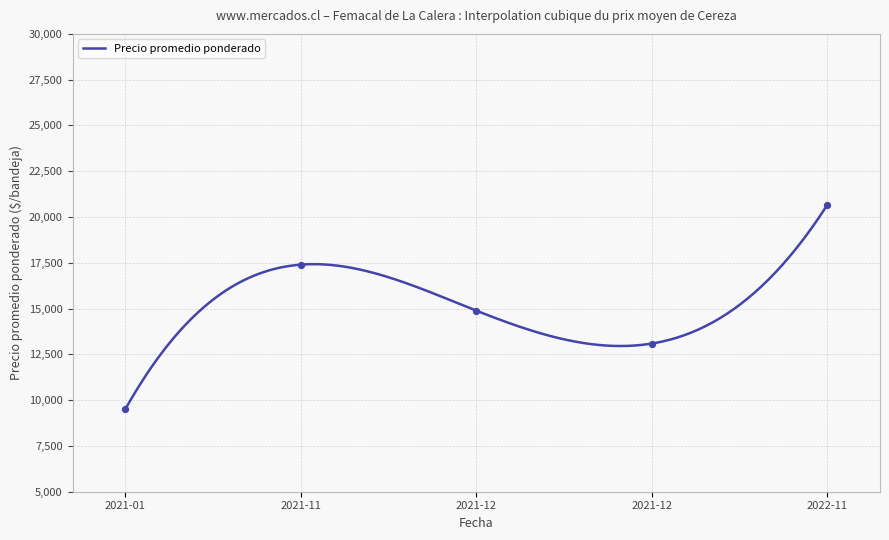

What is the maximum value for Precio promedio ponderado?

20666.7